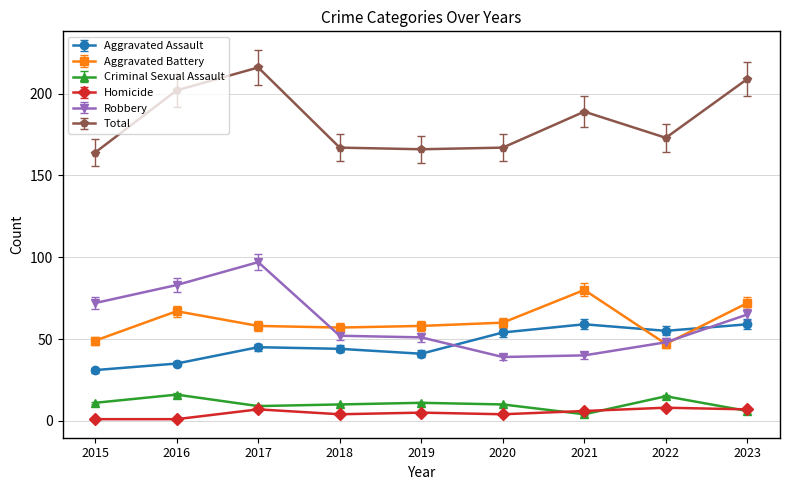

True or false: Aggravated Assault has more than 2 interior local peaks.

False